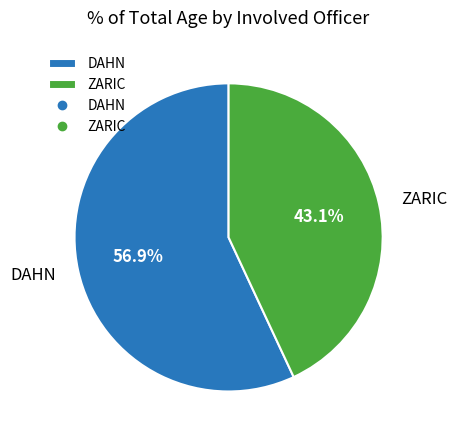

What percentage is NOT represented by ZARIC?

56.9%